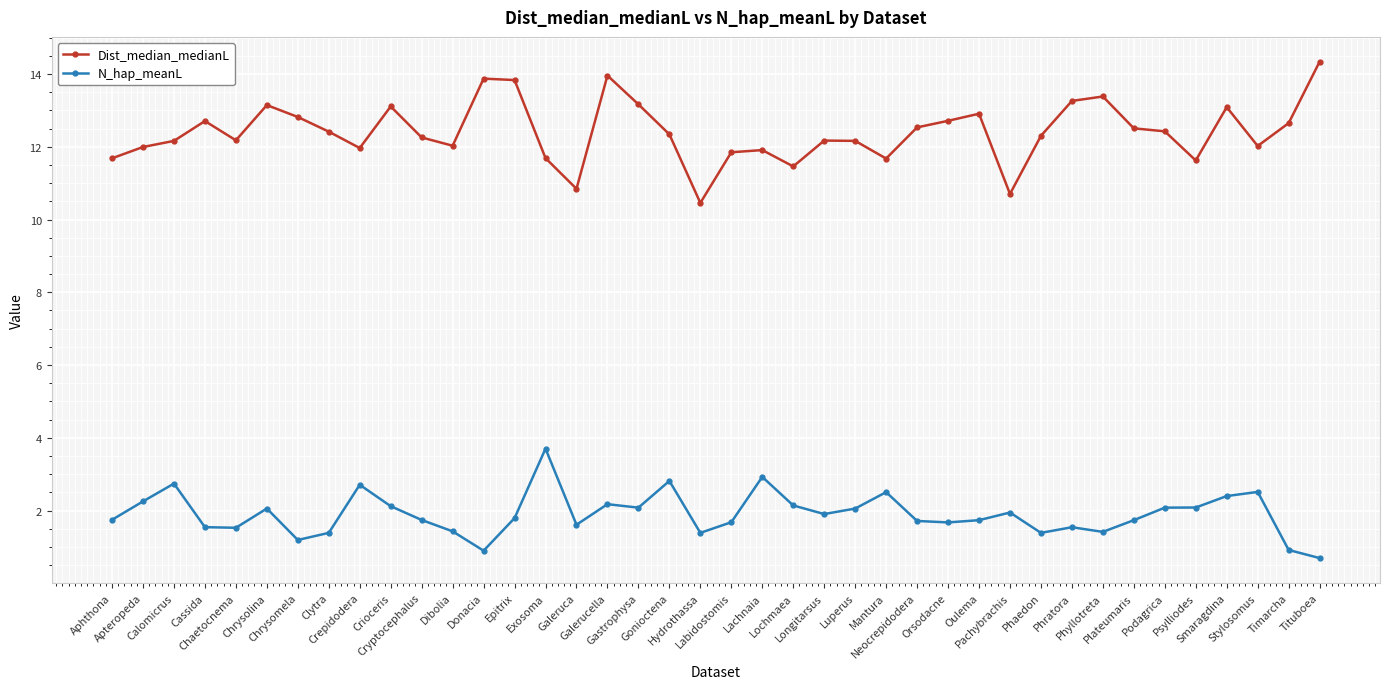

Which category has the lowest value in the N_hap_meanL series?

Tituboea